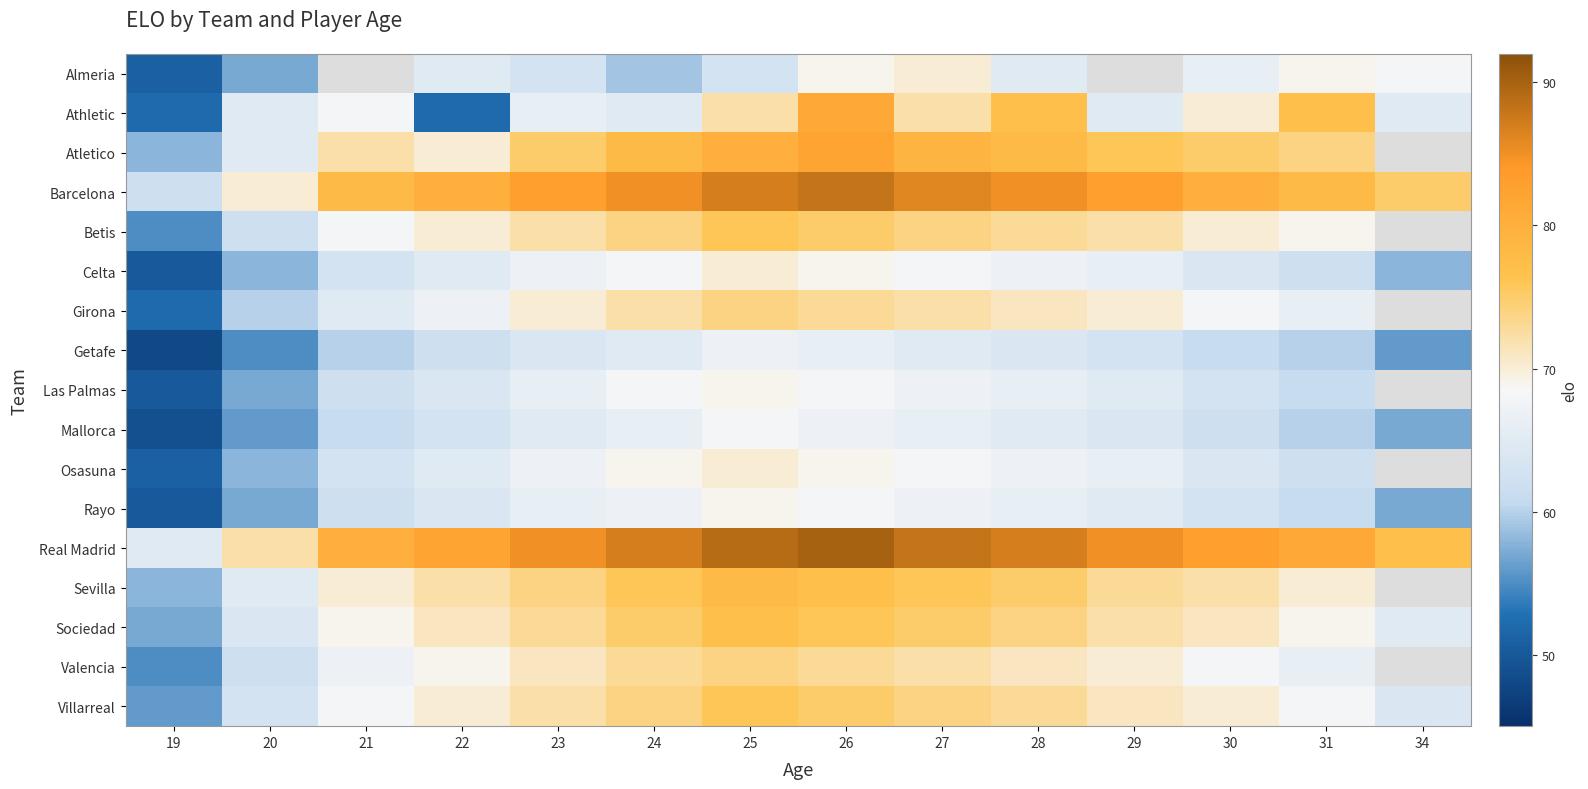

What is the minimum value shown in the chart?

48.0